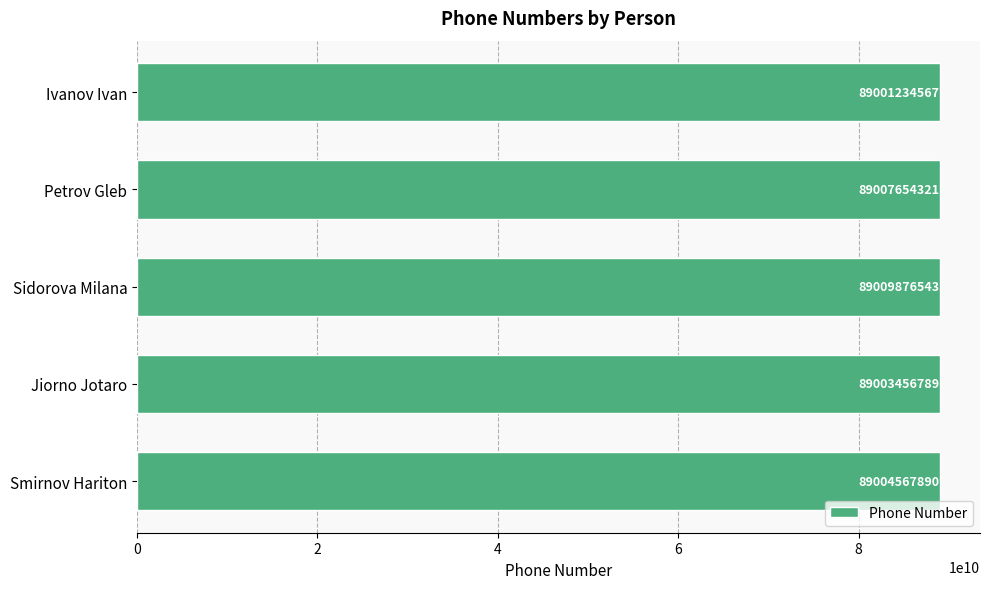

How many distinct data groups are displayed?

1